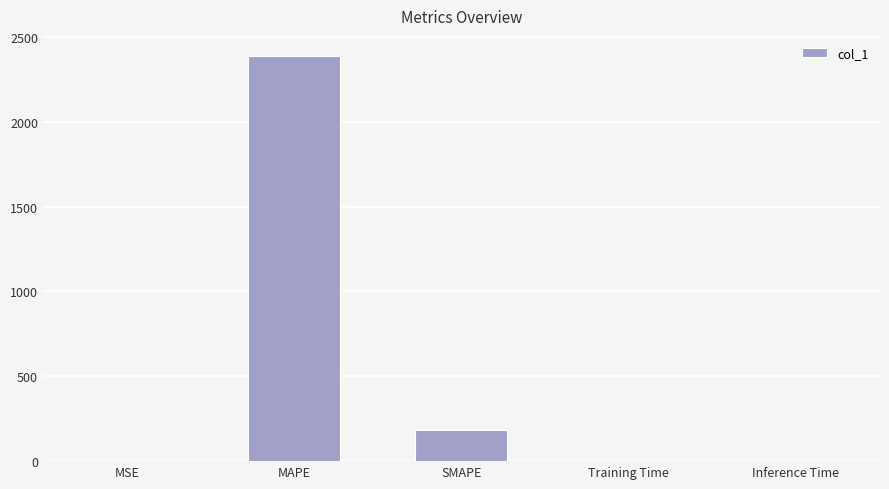

What is the sum of the values at MSE and MAPE?

2386.9